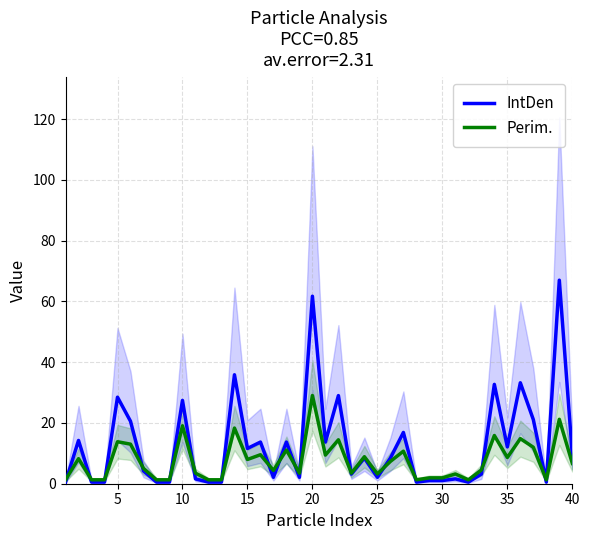

Which series has the largest total across all categories?

IntDen